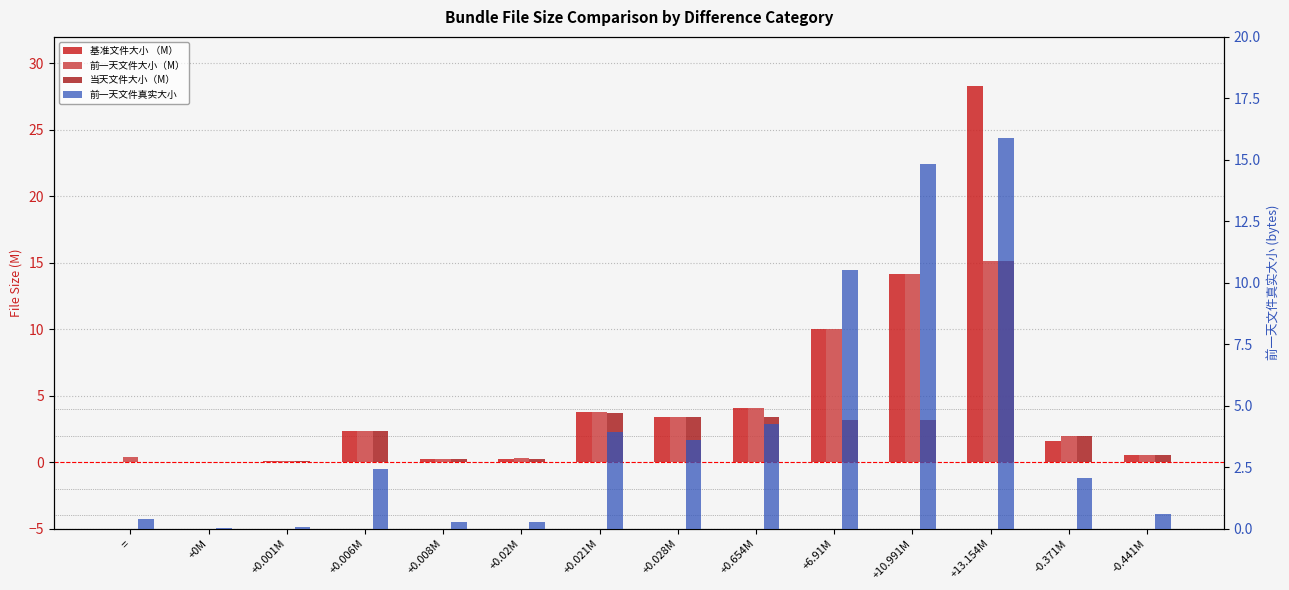

Which category has the lowest value in the 前一天文件真实大小 series?

+0M